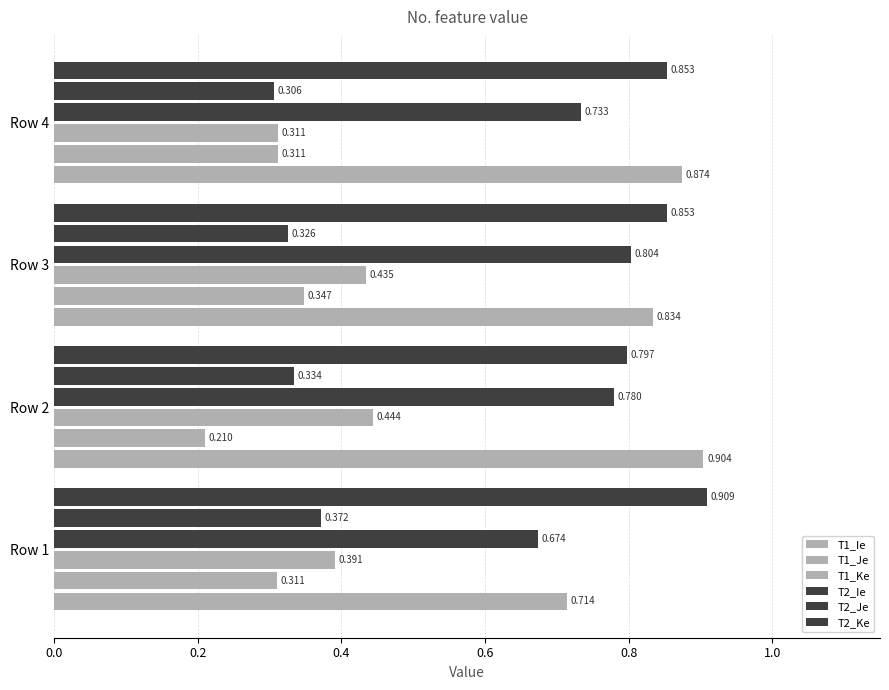

At how many categories does at least one series exceed 0?

4